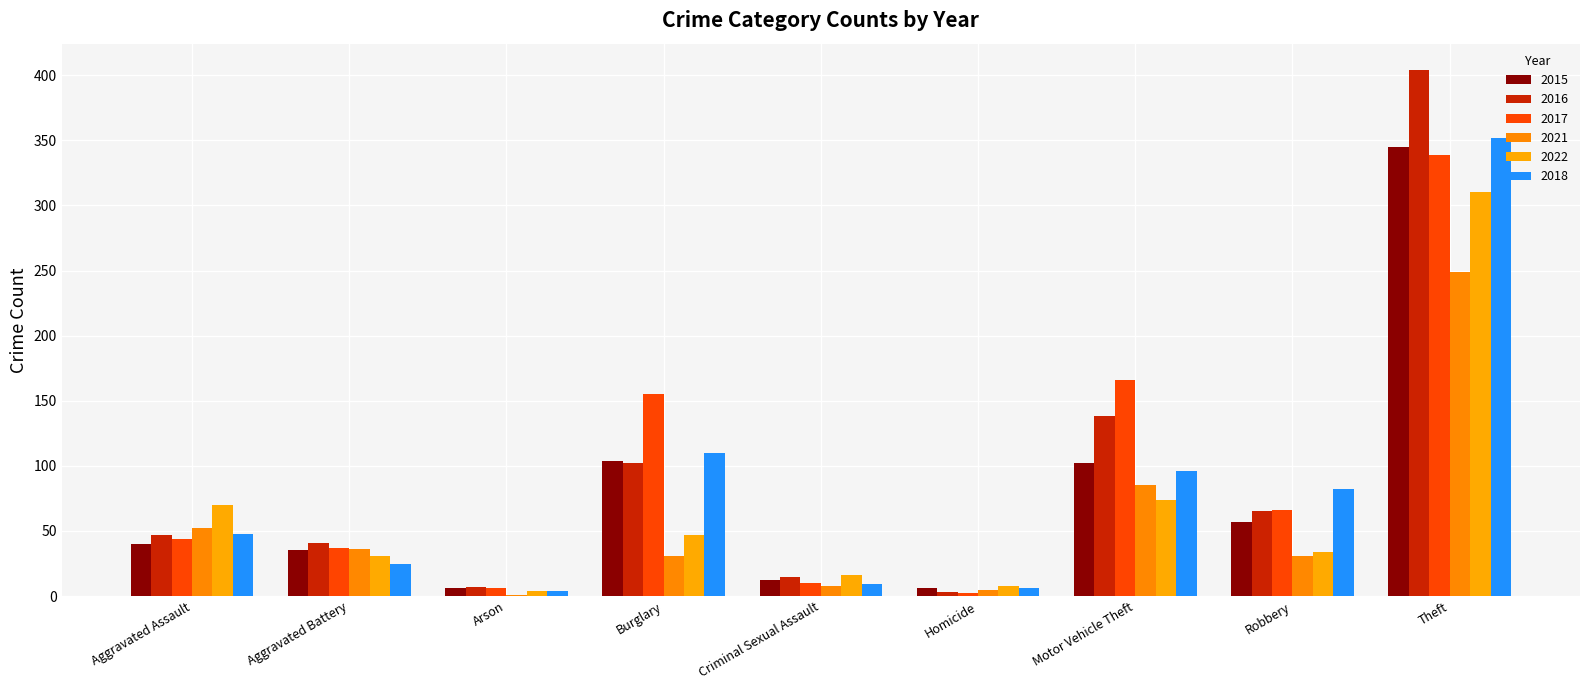

Where is 2022 nearest to the value 157?

Motor Vehicle Theft